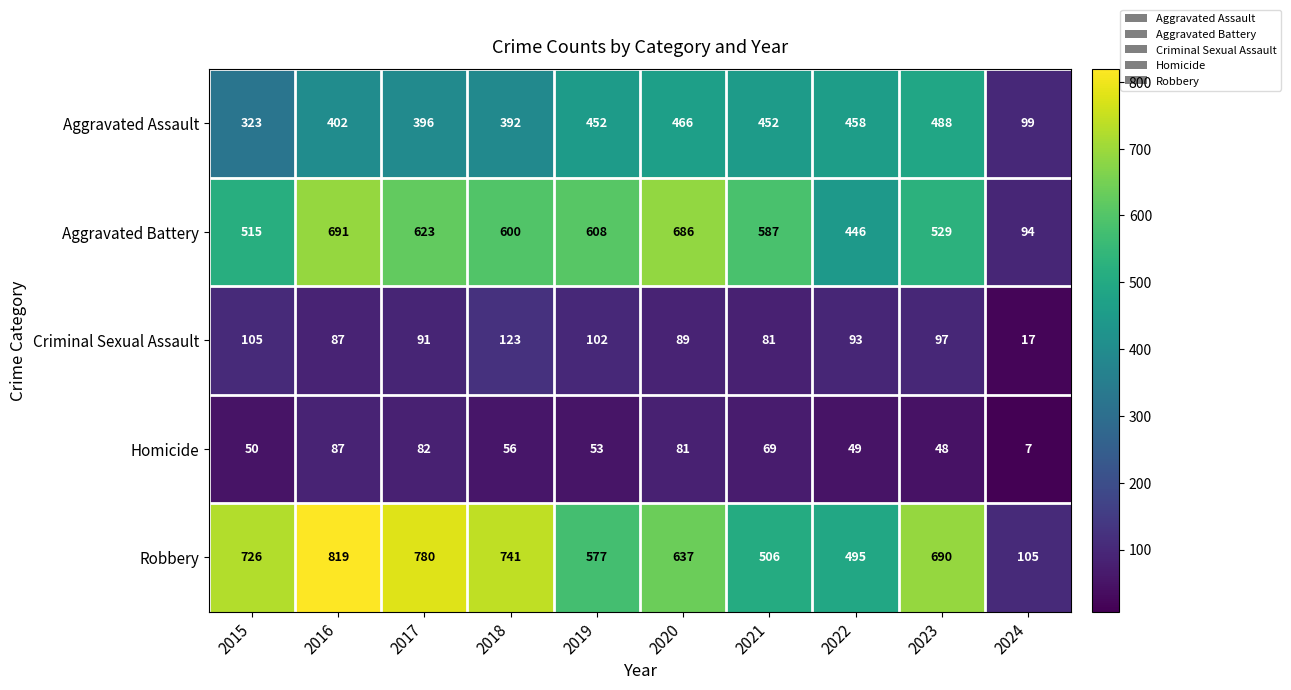

Read the Aggravated Battery value at 2019.

608